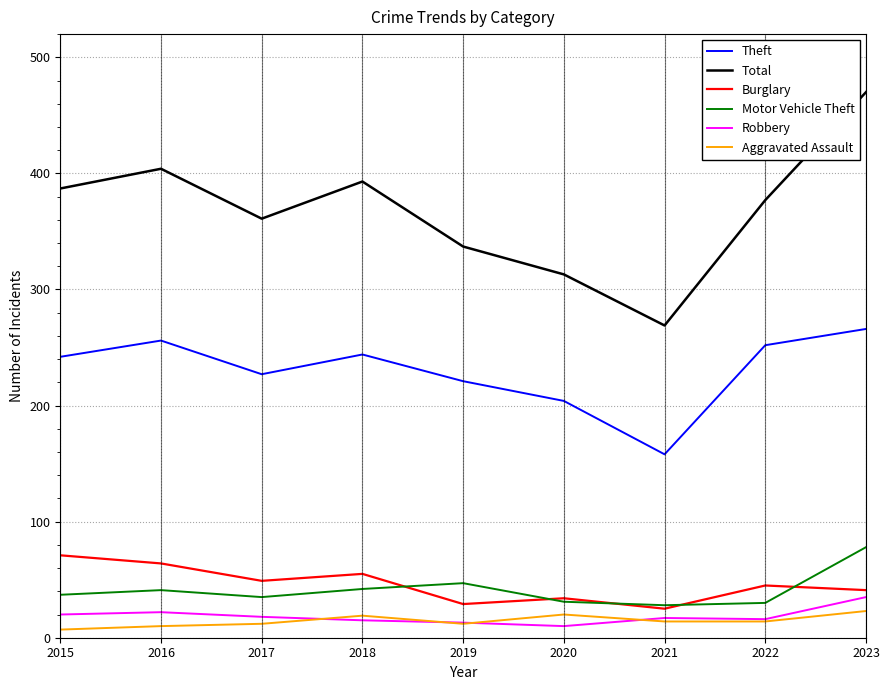

Is the value of Aggravated Assault at 2023 greater than the value of Total at 2020?

No